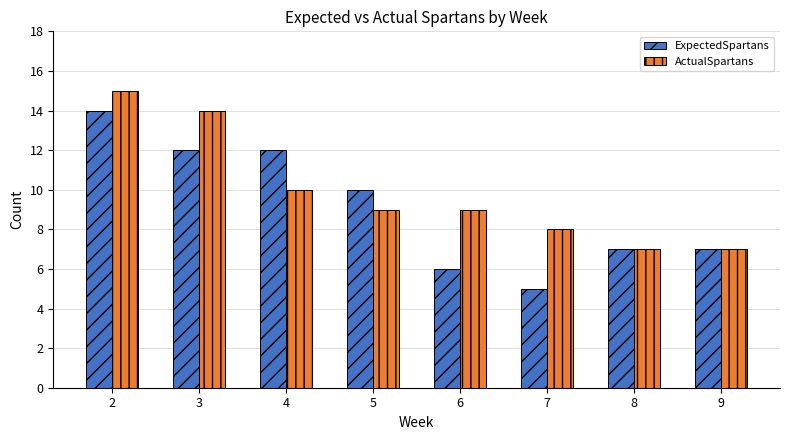

What is the value of the ActualSpartans bar at the 7th from the left?

7